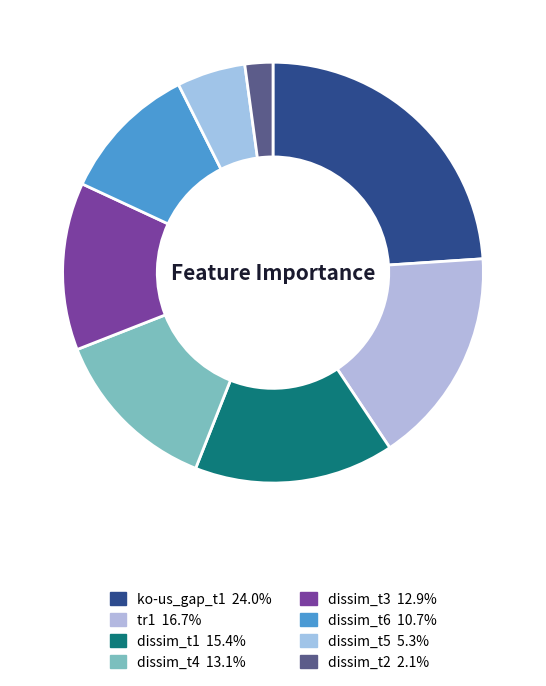

To the nearest percent, what is the difference between the largest and smallest slice percentages?

22%